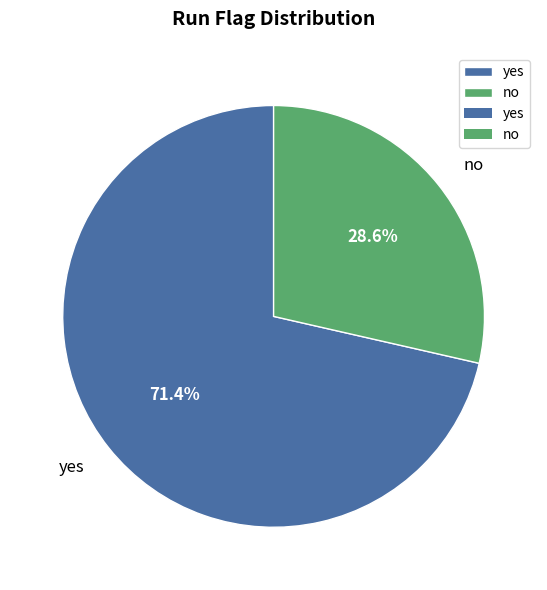

The yes slice represents 71% of the pie. True or false?

True